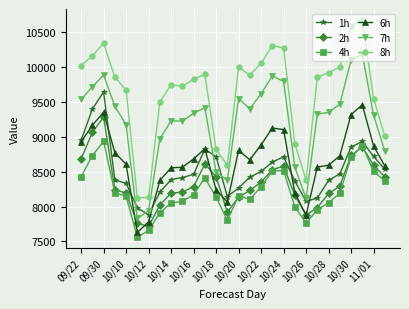

Rank the series by their maximum value, from highest to lowest.

8h, 7h, 1h, 6h, 2h, 4h